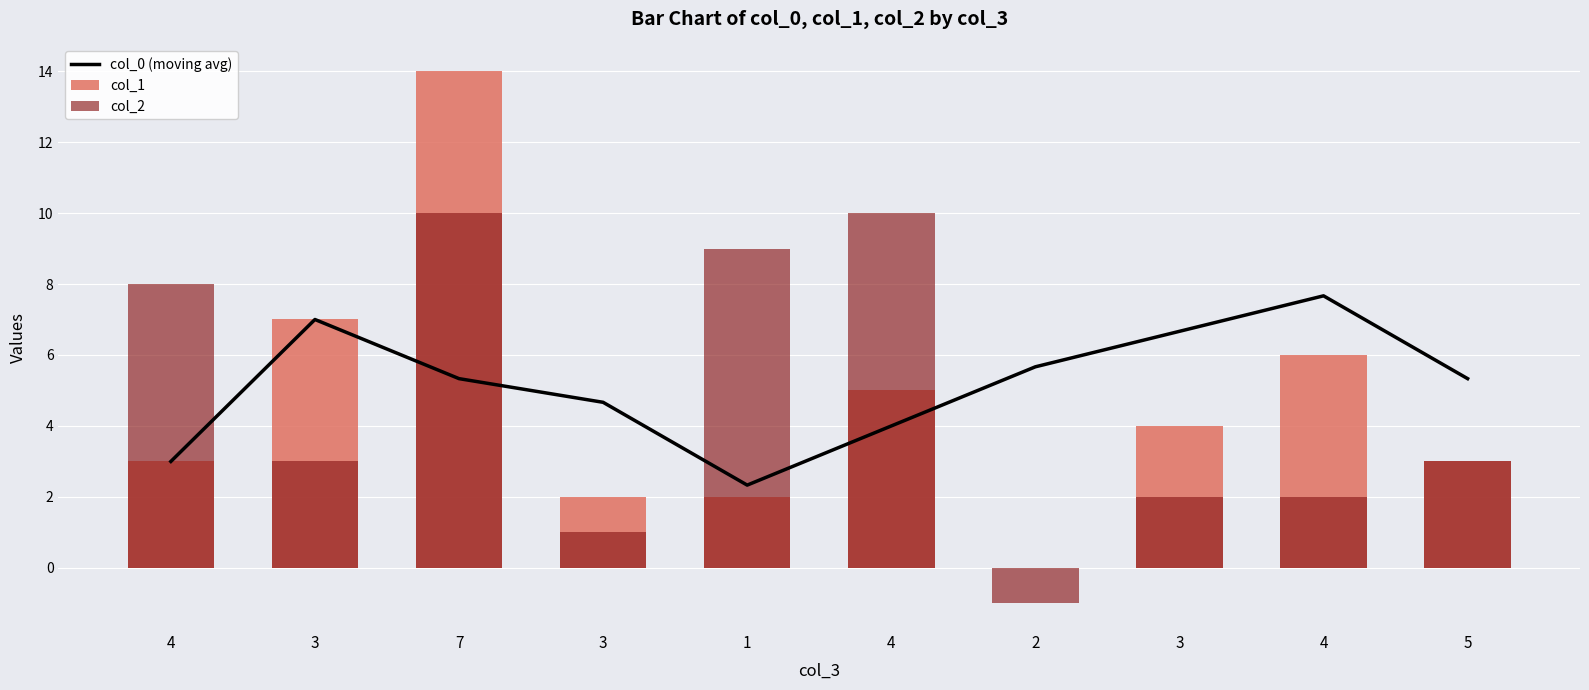

What is the label of the 10th bar from the left?

5